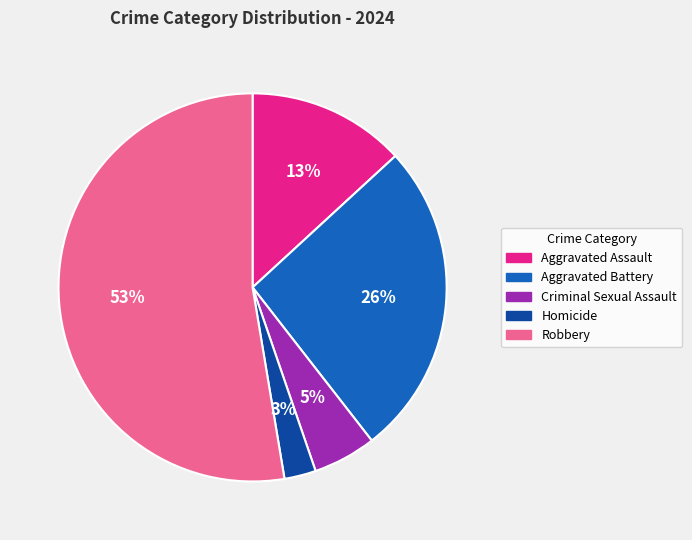

Rank the categories by value from highest to lowest.

Robbery, Aggravated Battery, Aggravated Assault, Criminal Sexual Assault, Homicide